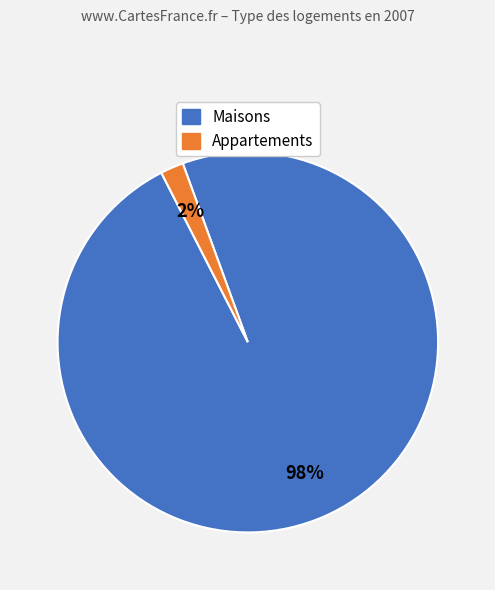

Count the number of slices in the pie.

2